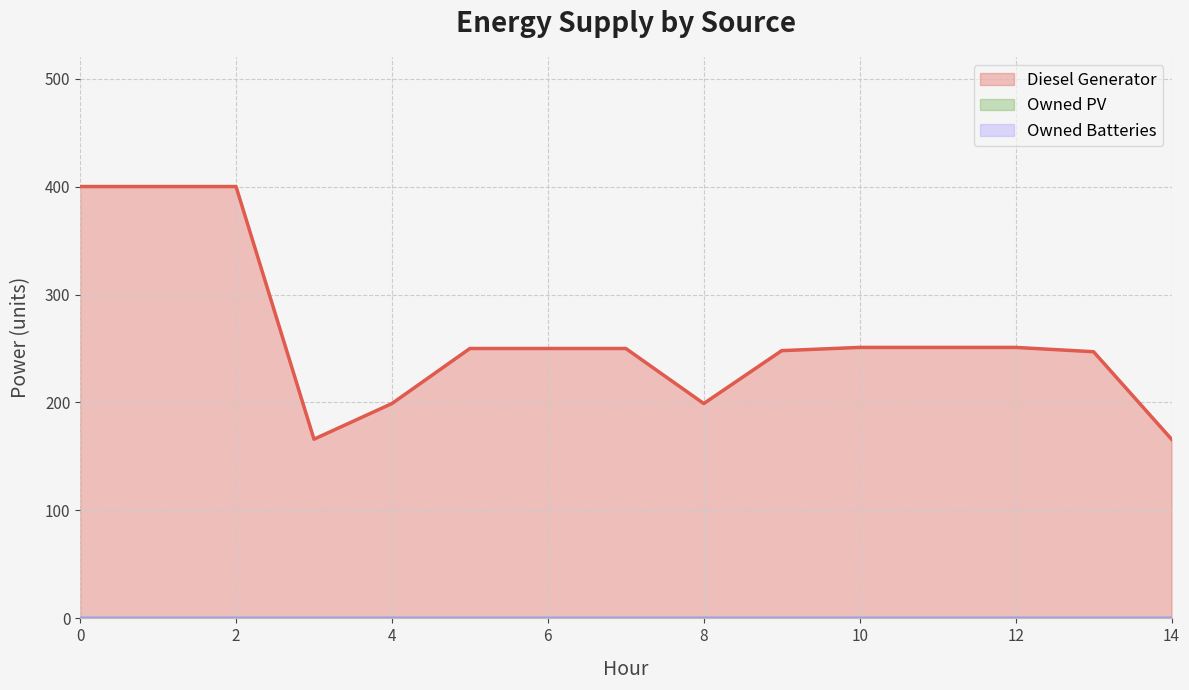

List the labels in order of Owned PV value, smallest first.

0, 1, 2, 3, 4, 5, 6, 7, 8, 9, 10, 11, 12, 13, 14